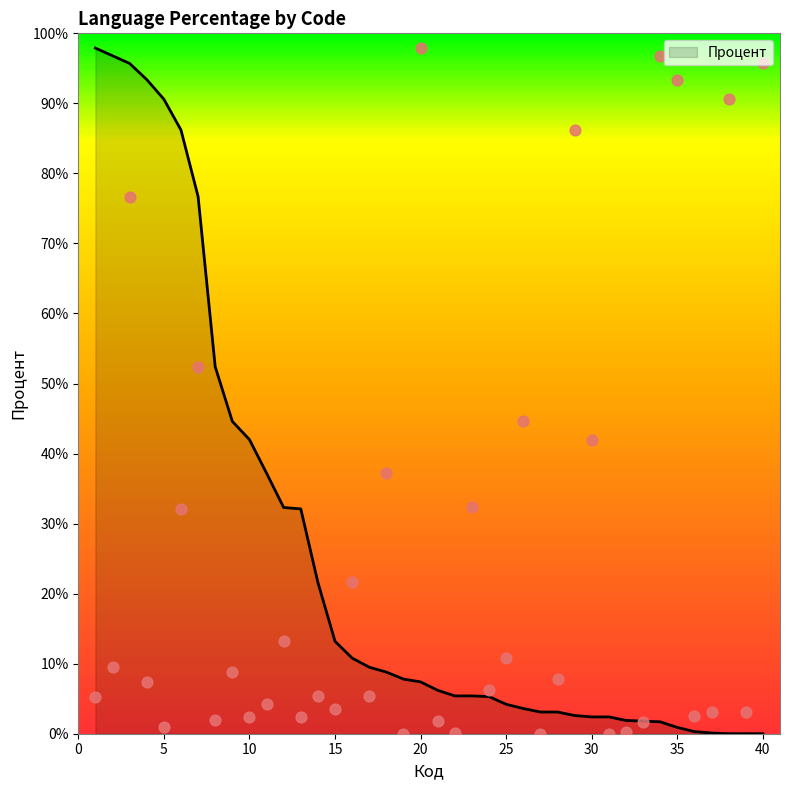

Between 10 and 31, which is larger?

10